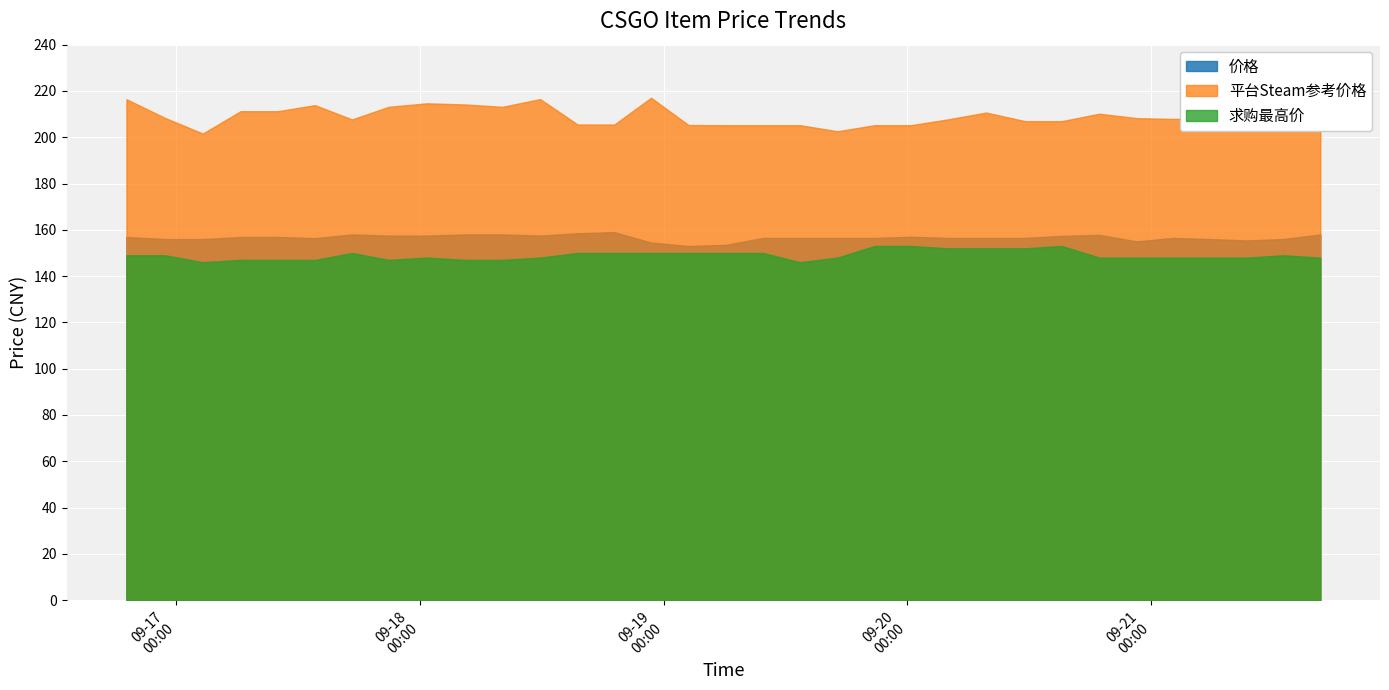

What is the sum of all 价格 values?

5168.6